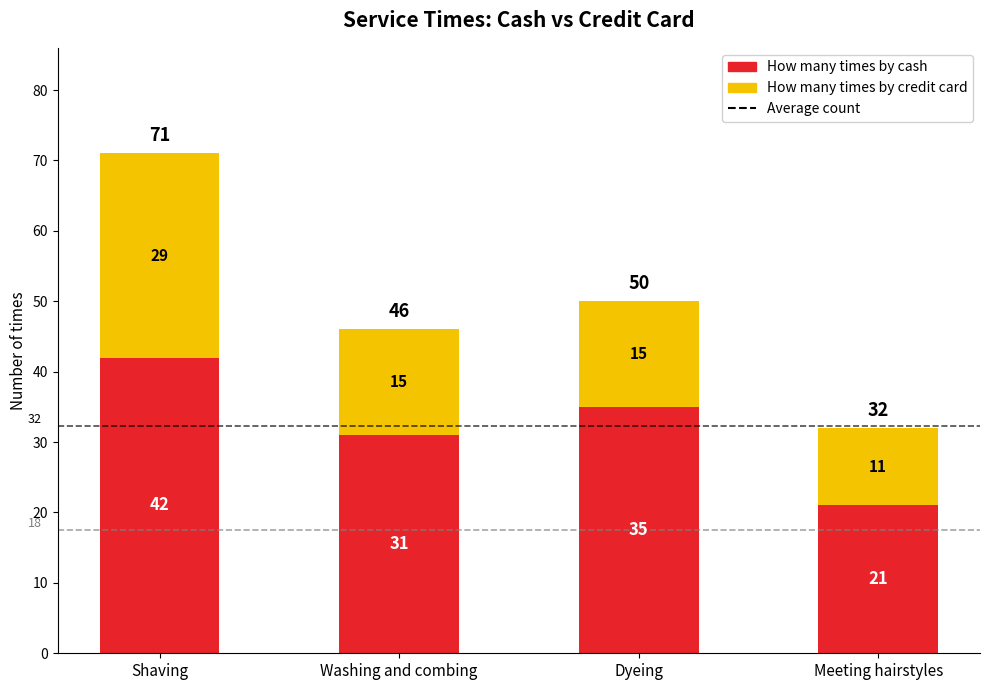

Rank the categories by How many times by cash value from lowest to highest.

Meeting hairstyles, Washing and combing, Dyeing, Shaving